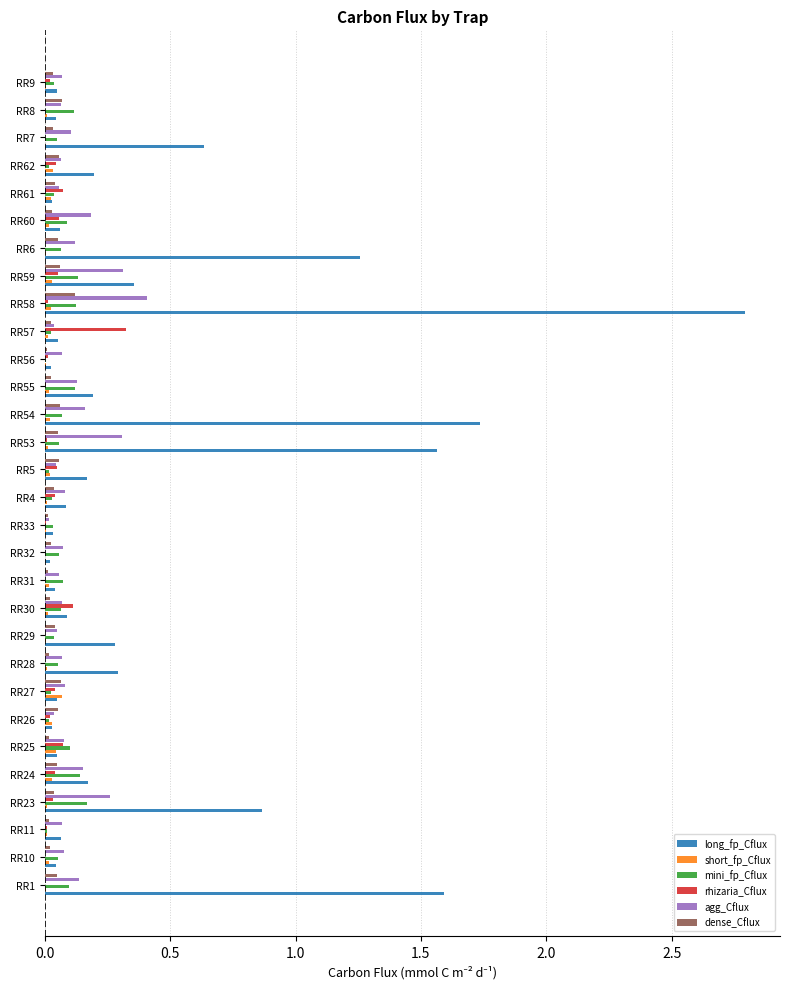

Is the value of rhizaria_Cflux at RR56 greater than the value of long_fp_Cflux at RR7?

No